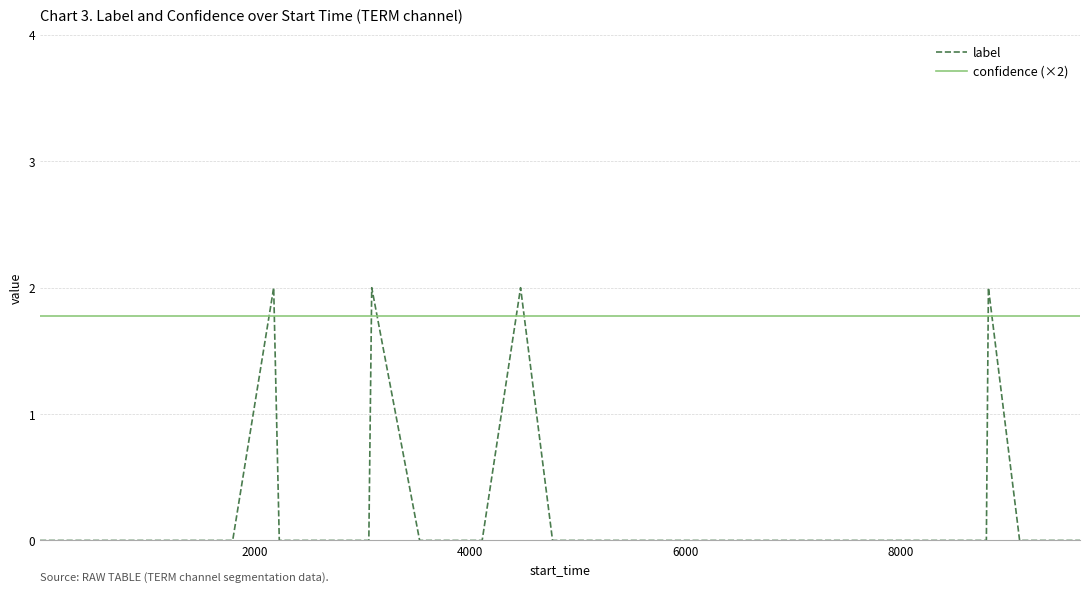

After their last crossing, which series has the higher values: confidence (×2) or label?

confidence (×2)